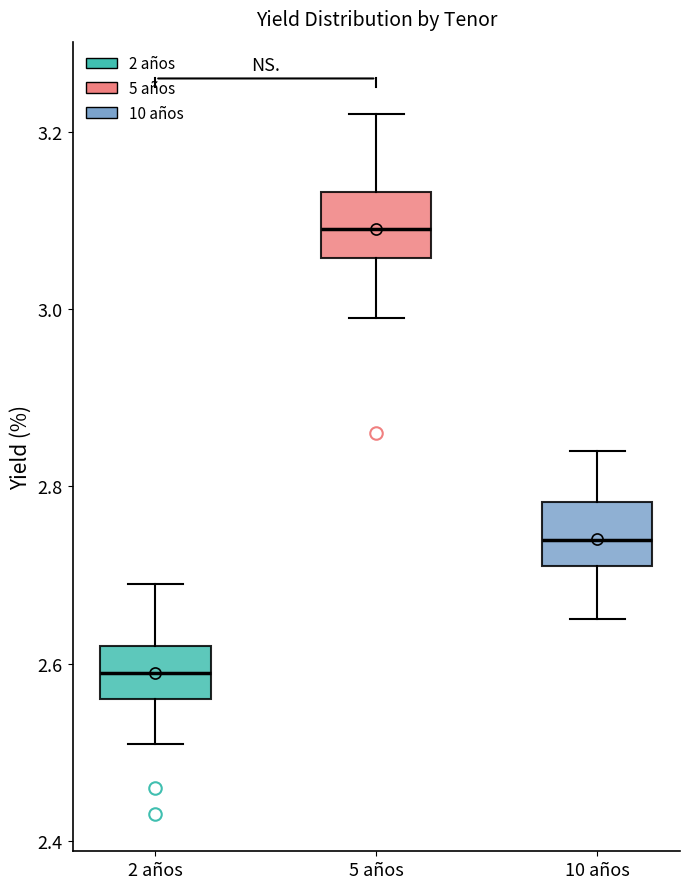

Which box has the lowest median line?

2 años